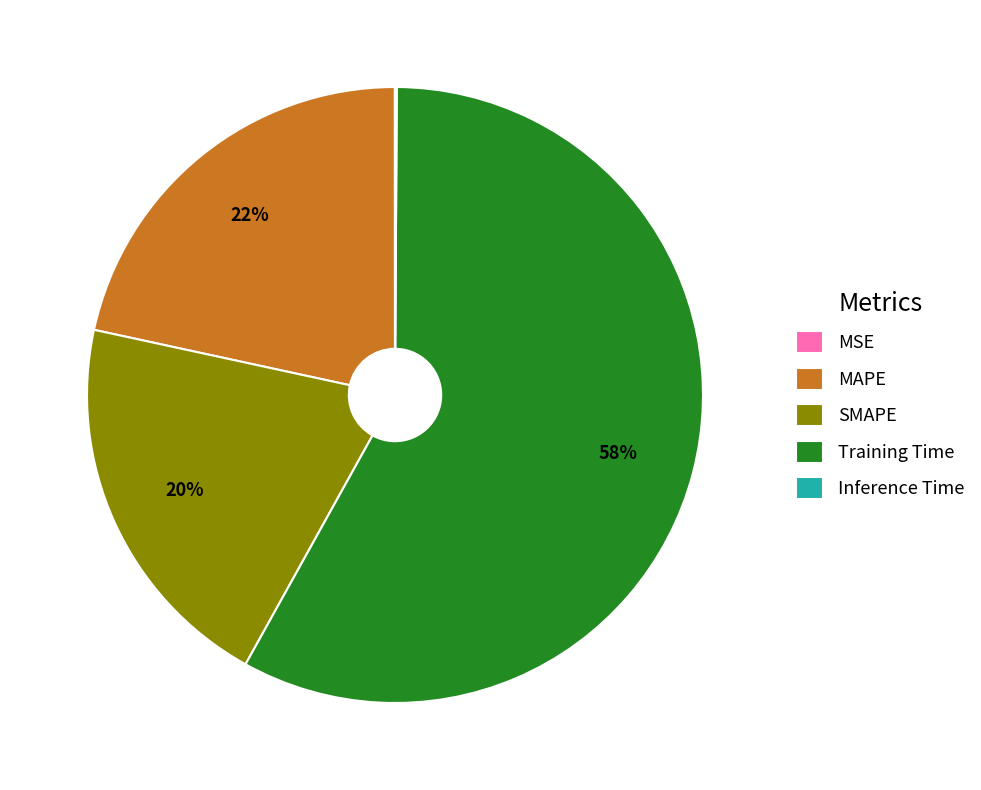

Which slice is the largest?

Training Time